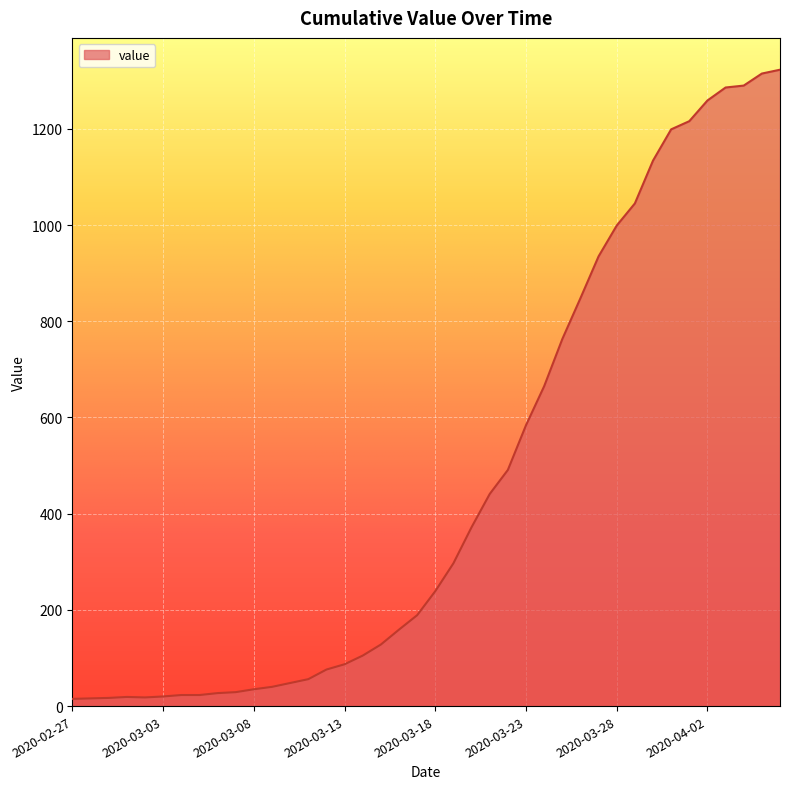

What is the greatest value displayed?

1323